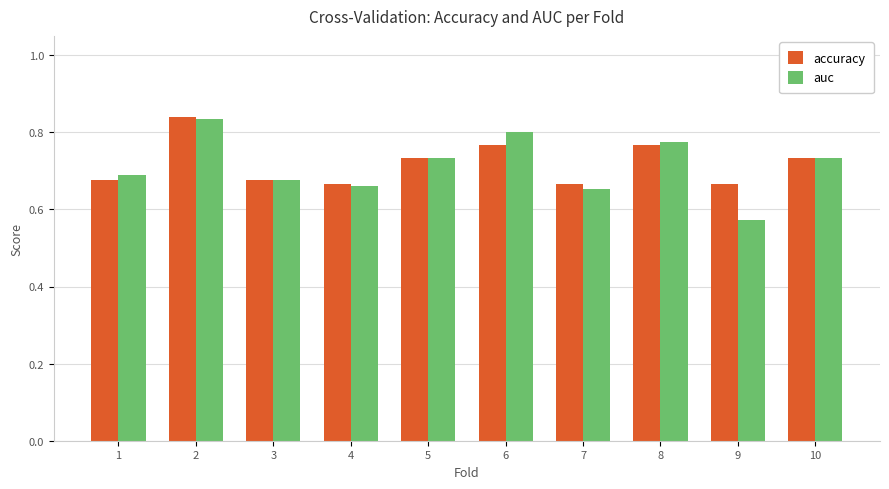

What is the sum of all auc values?

7.1